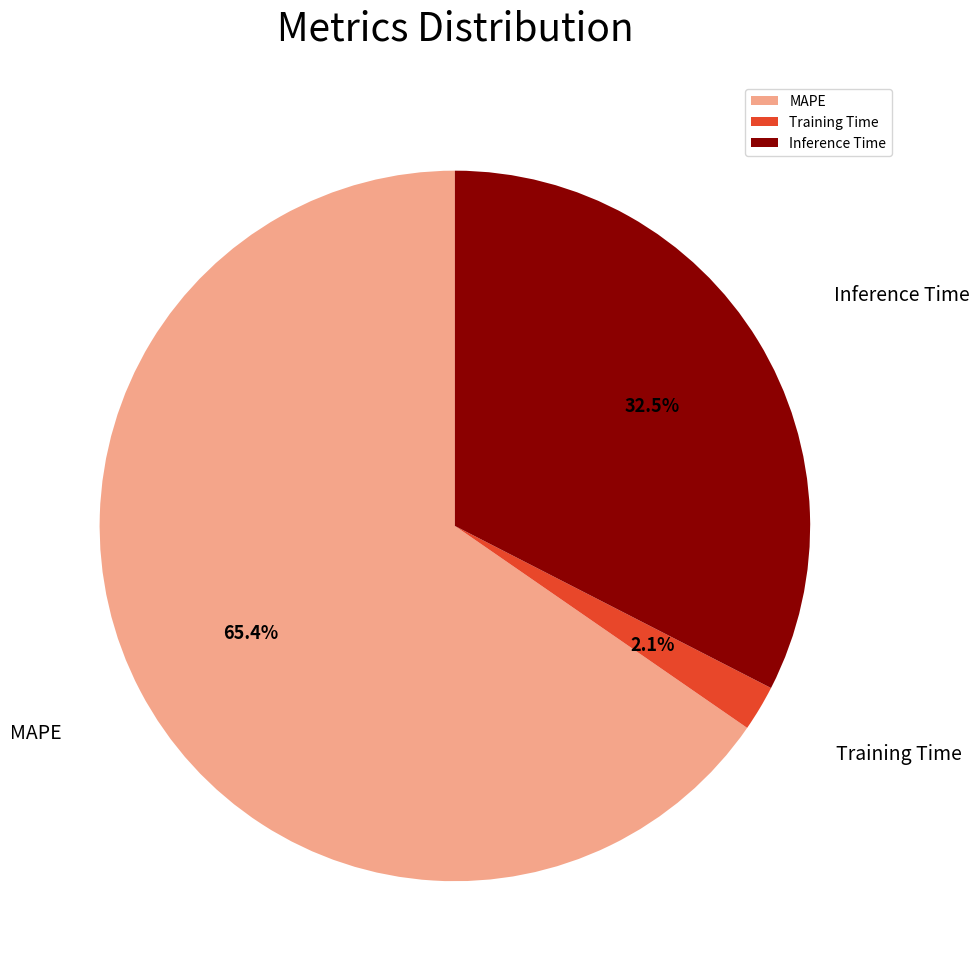

Which category has the smallest portion of the pie?

Training Time